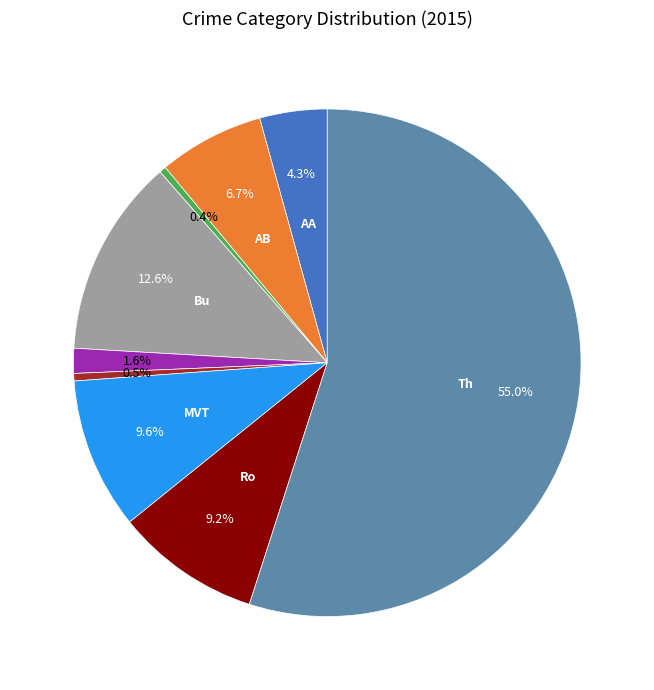

To the nearest percent, what is the difference between the largest and smallest slice percentages?

55%